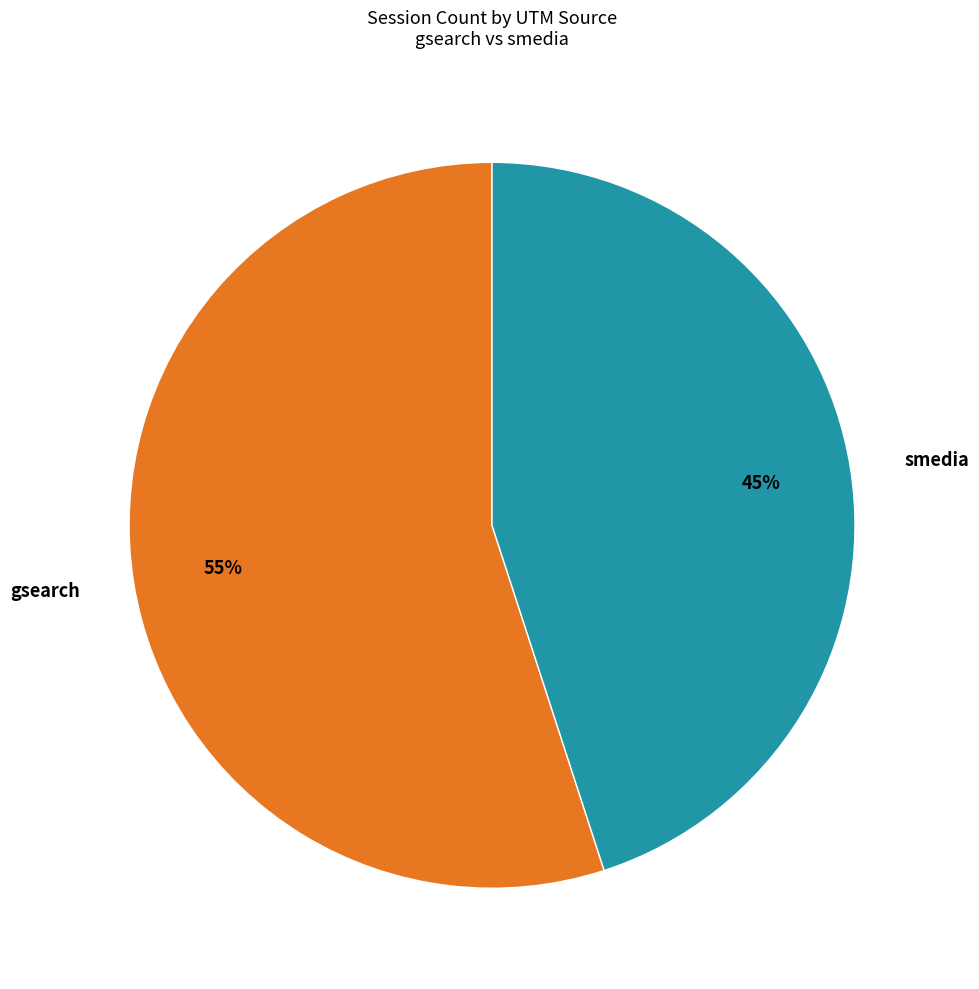

Between gsearch and smedia, which is larger?

gsearch